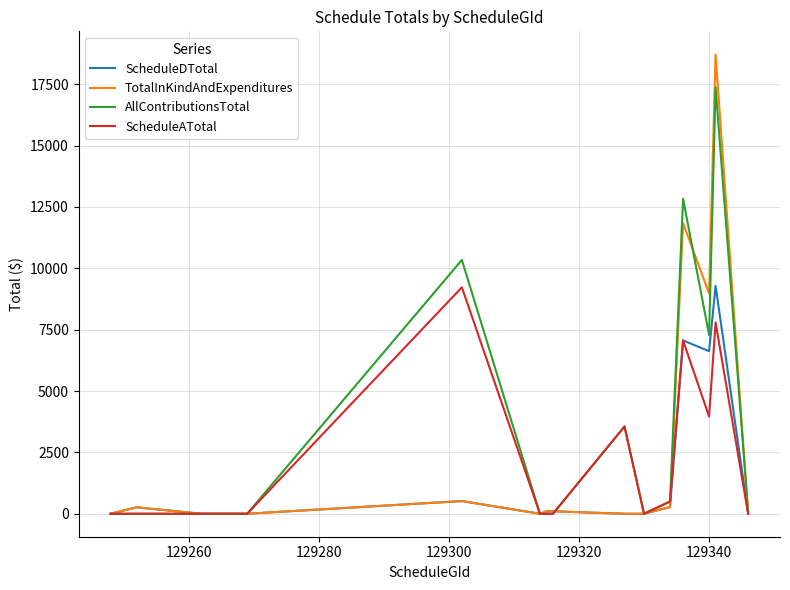

What is the maximum value for AllContributionsTotal?

17375.8